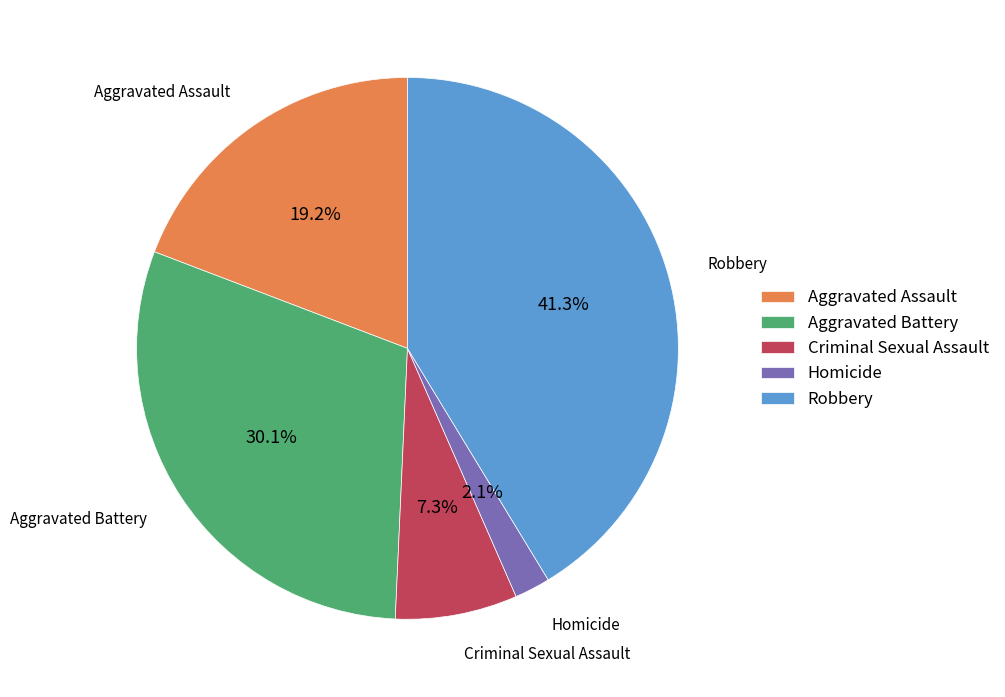

Does Homicide account for over 50% of the chart?

No